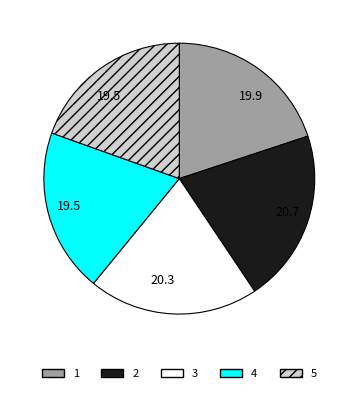

Does 1 account for over 50% of the chart?

No